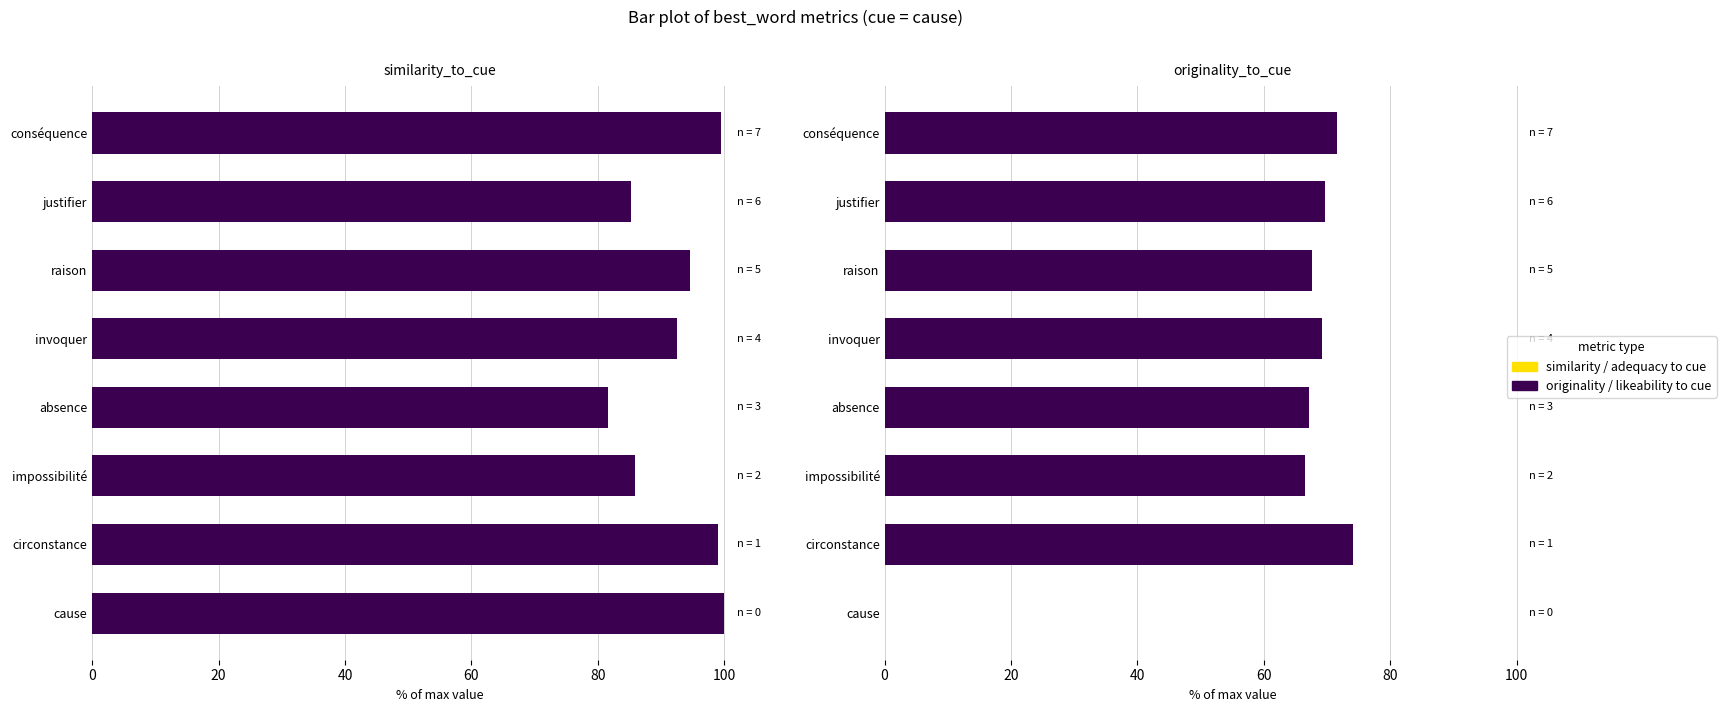

Which series has the largest total across all categories?

adequacy_to_cue